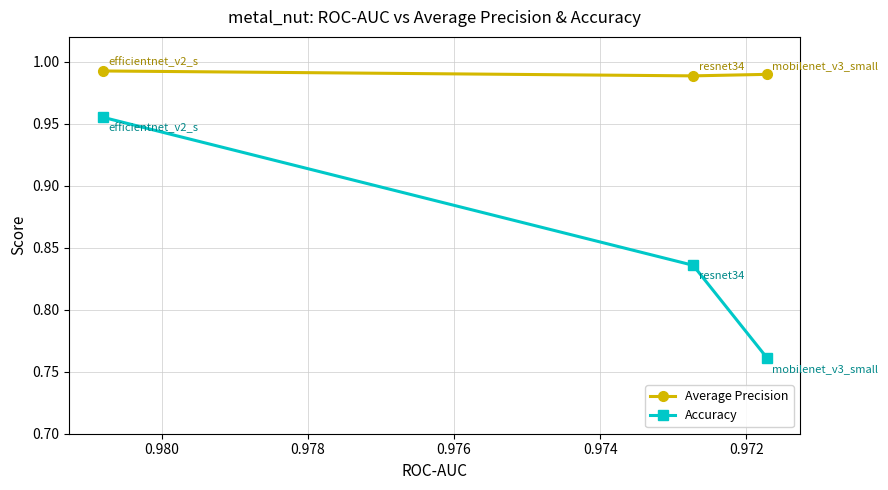

What is the minimum value for Accuracy?

0.8